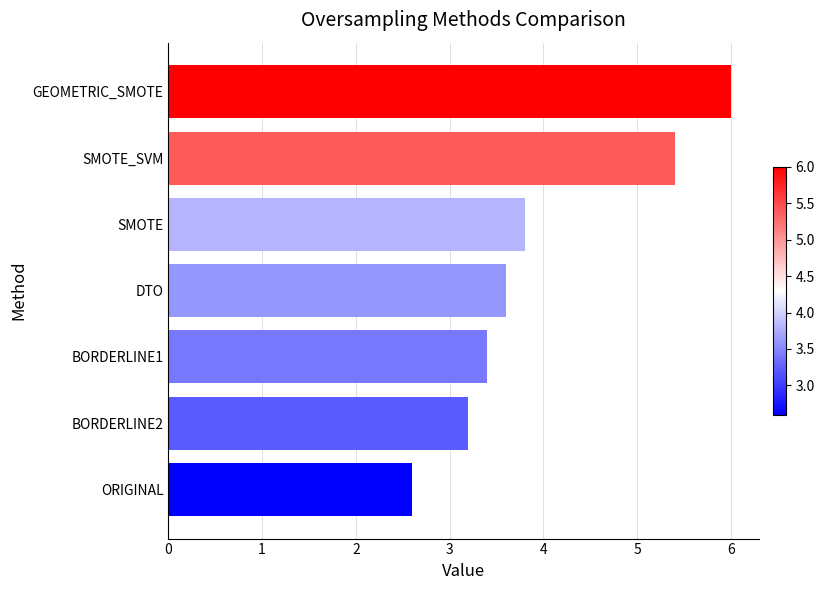

What is the difference between the second highest and second lowest values?

2.2